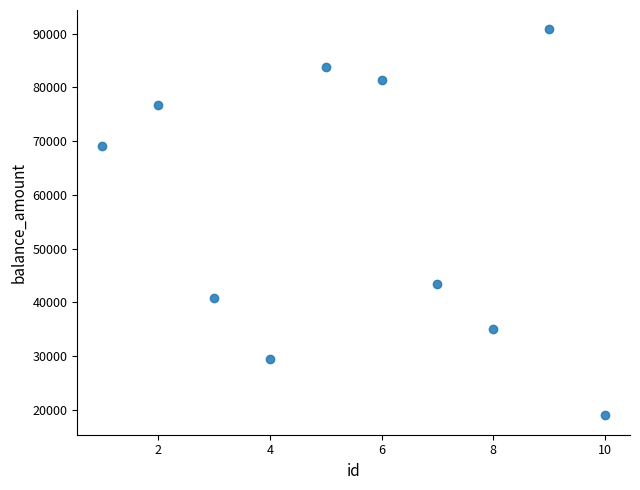

What is the average X value?

6